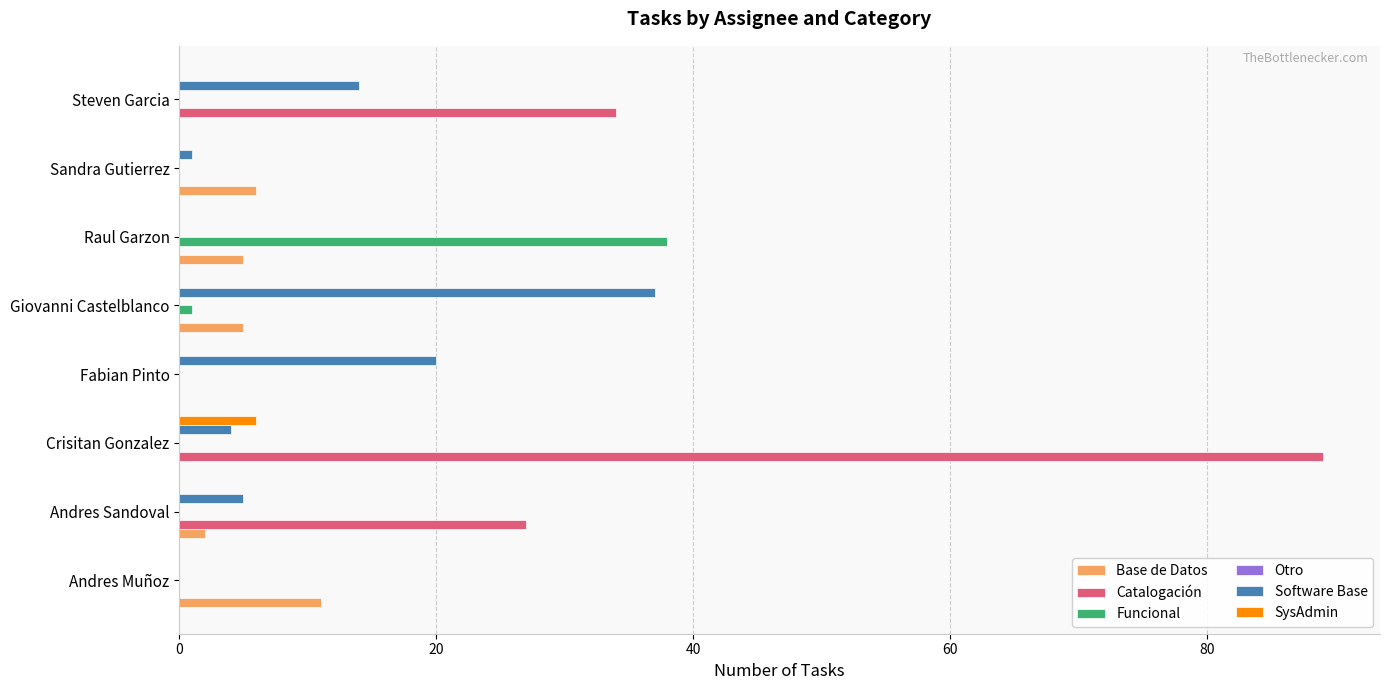

Is it true that Funcional equals 16 at Fabian Pinto?

False